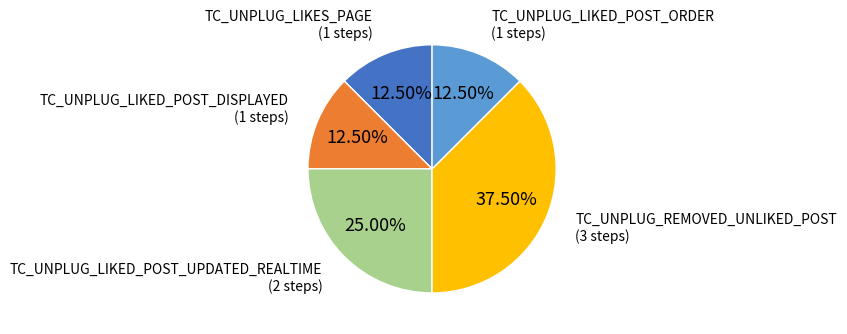

Is the sum of TC_UNPLUG_LIKED_POST_UPDATED_REALTIME and TC_UNPLUG_LIKES_PAGE greater than half?

No